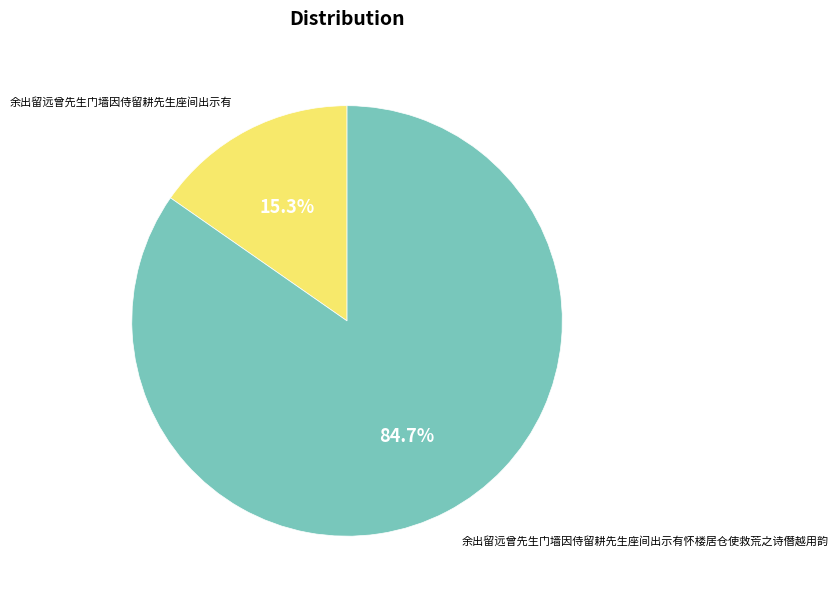

How many slices are in this pie chart?

2